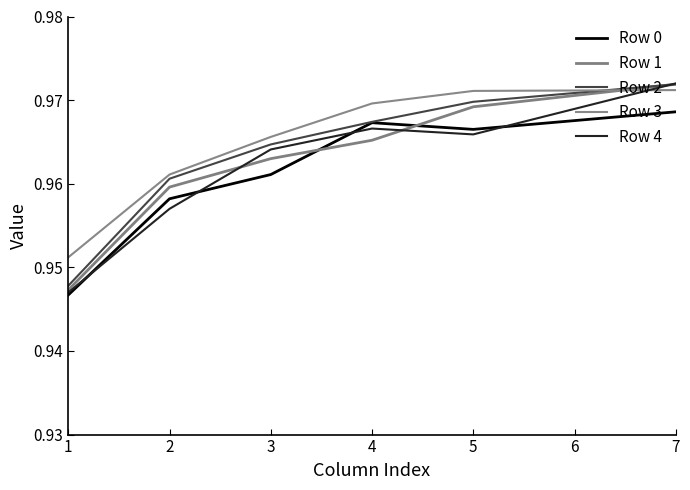

Which series has the widest spread of values?

Row 4